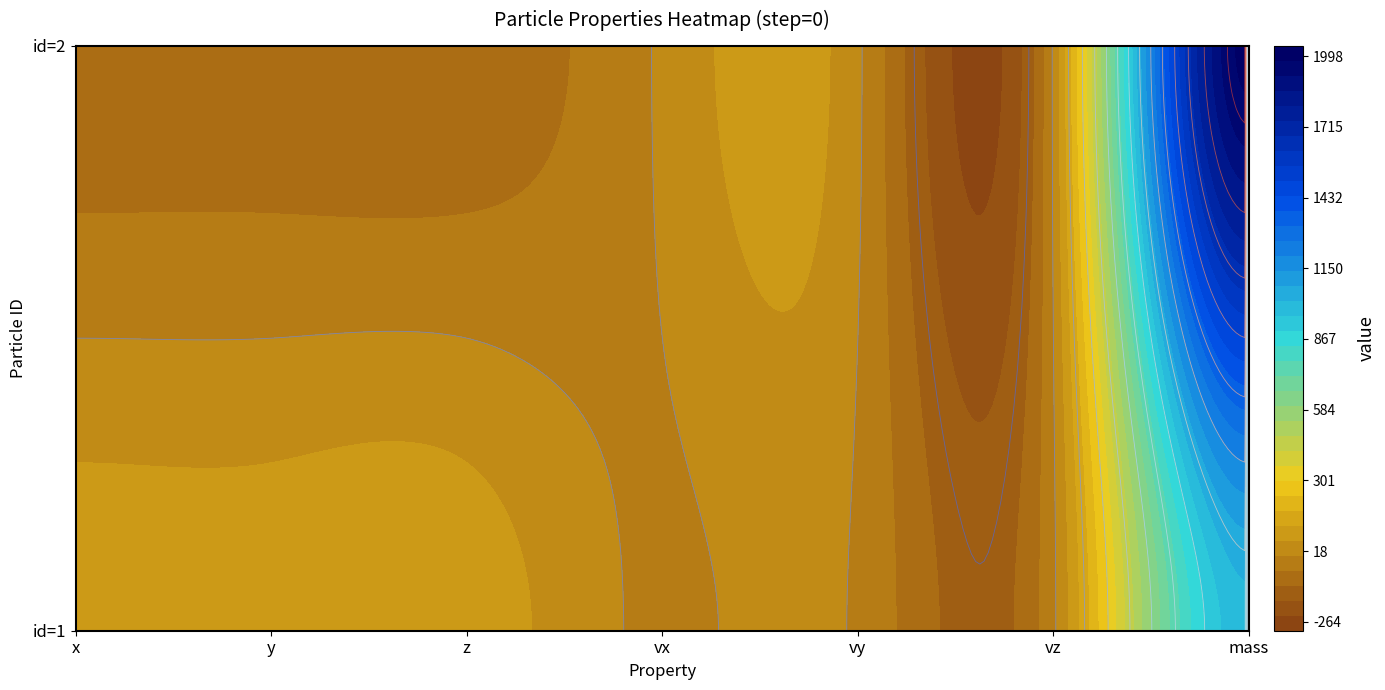

Rank the series by their maximum value, from lowest to highest.

1, 2